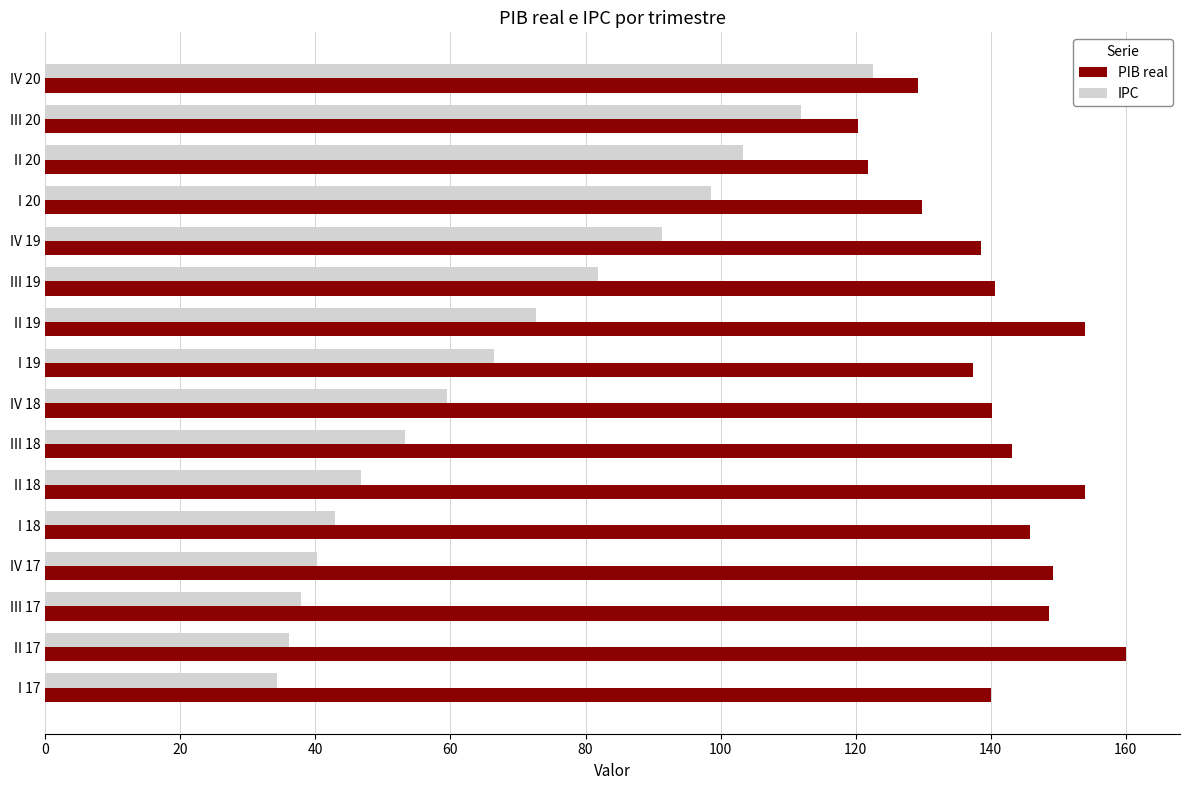

Is the value of PIB real at II 19 greater than the value of IPC at I 17?

Yes